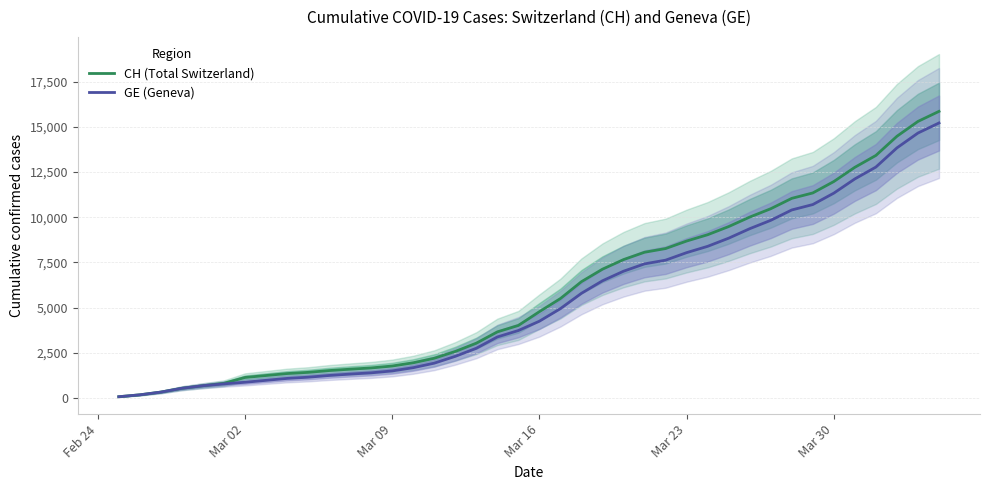

True or false: CH (Total Switzerland) and GE (Geneva) intersect in this chart.

False